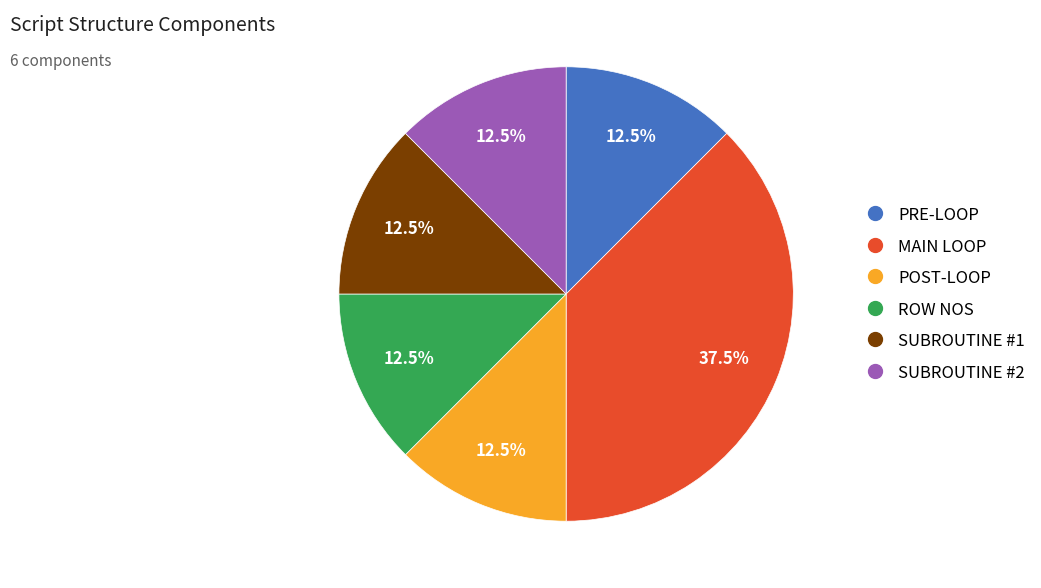

Approximately how many times larger is the value at SUBROUTINE #2 compared to PRE-LOOP?

1.0